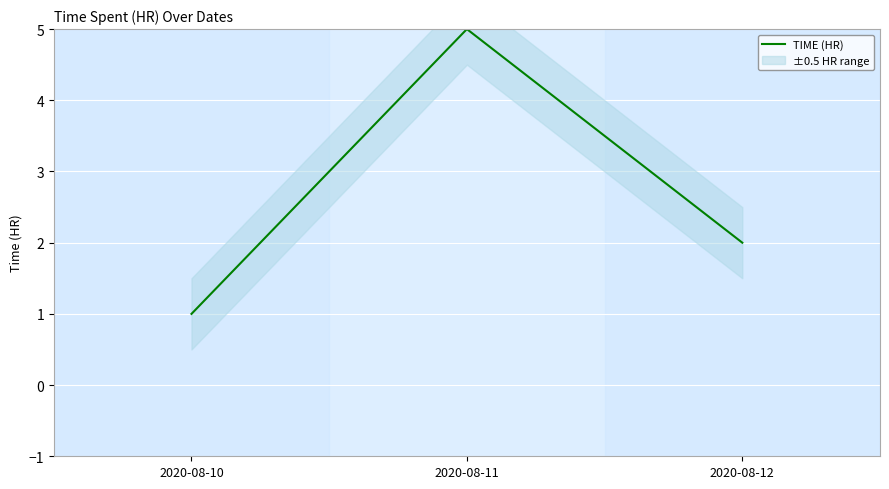

How many categories are shown in the chart?

3